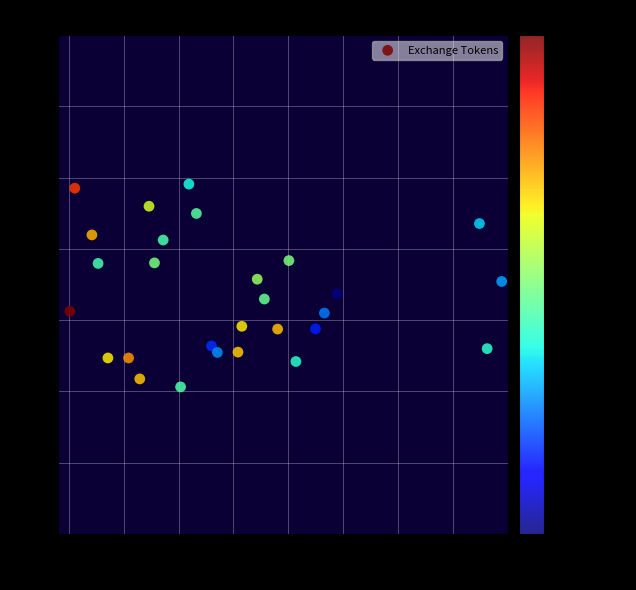

What is the range of X values (max minus min)?

39.3